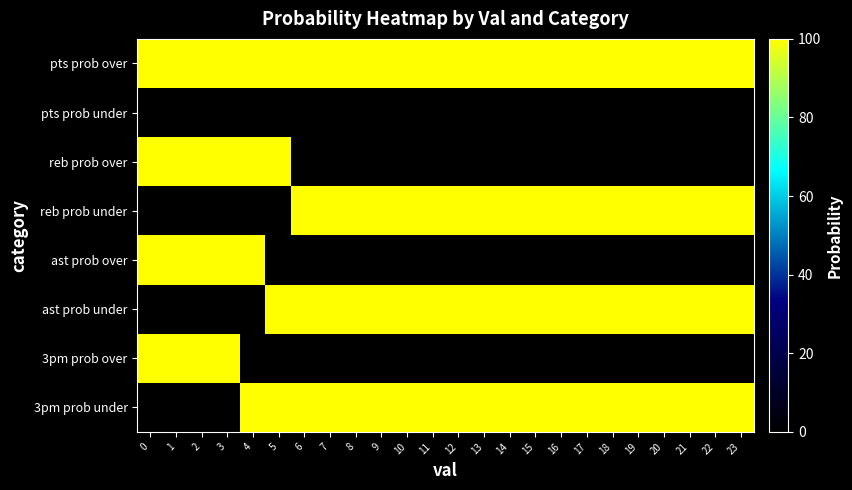

Which has a higher value, 5 or 8?

5